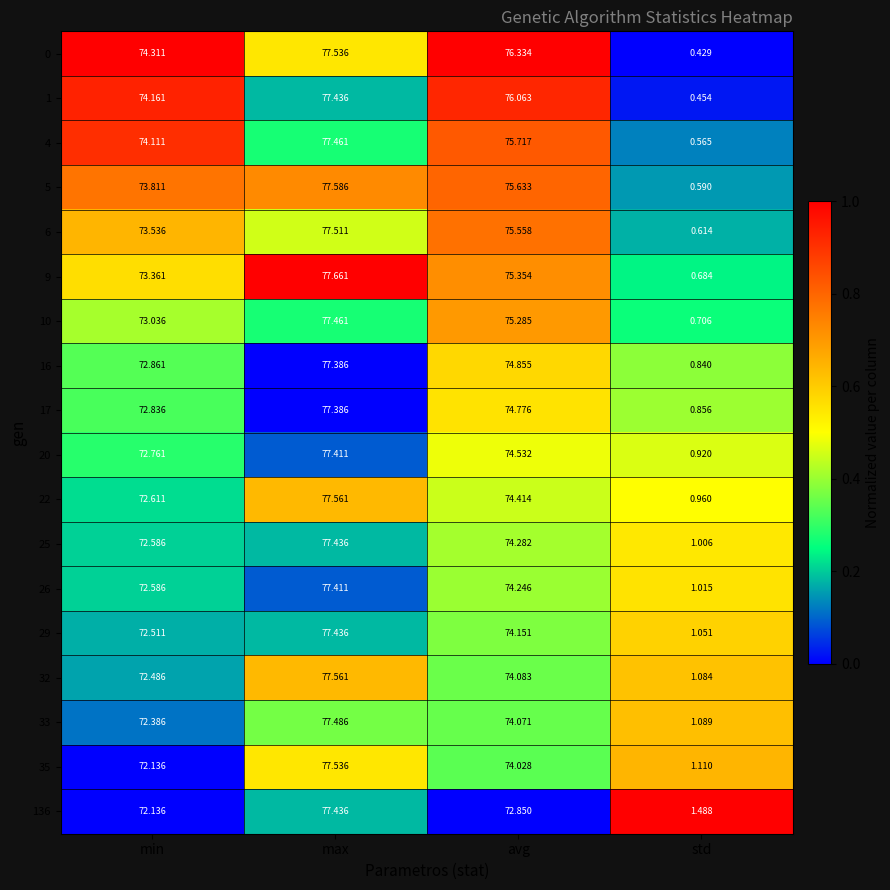

At which label does 33 reach its minimum?

std